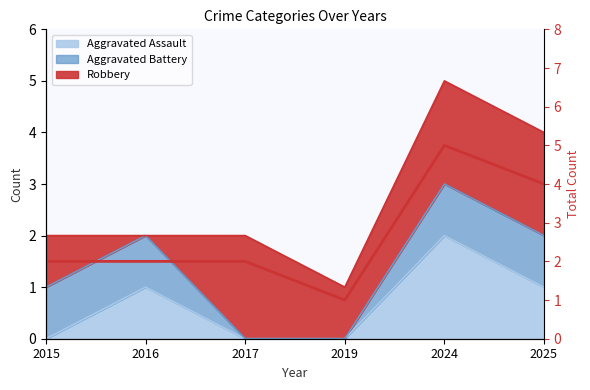

Rank the categories by value from highest to lowest.

2024, 2025, 2015, 2016, 2017, 2019